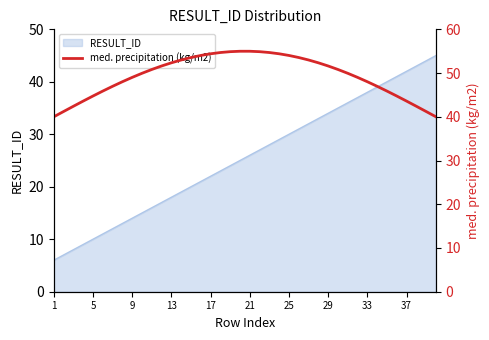

What is the highest value of the RESULT_ID series?

45